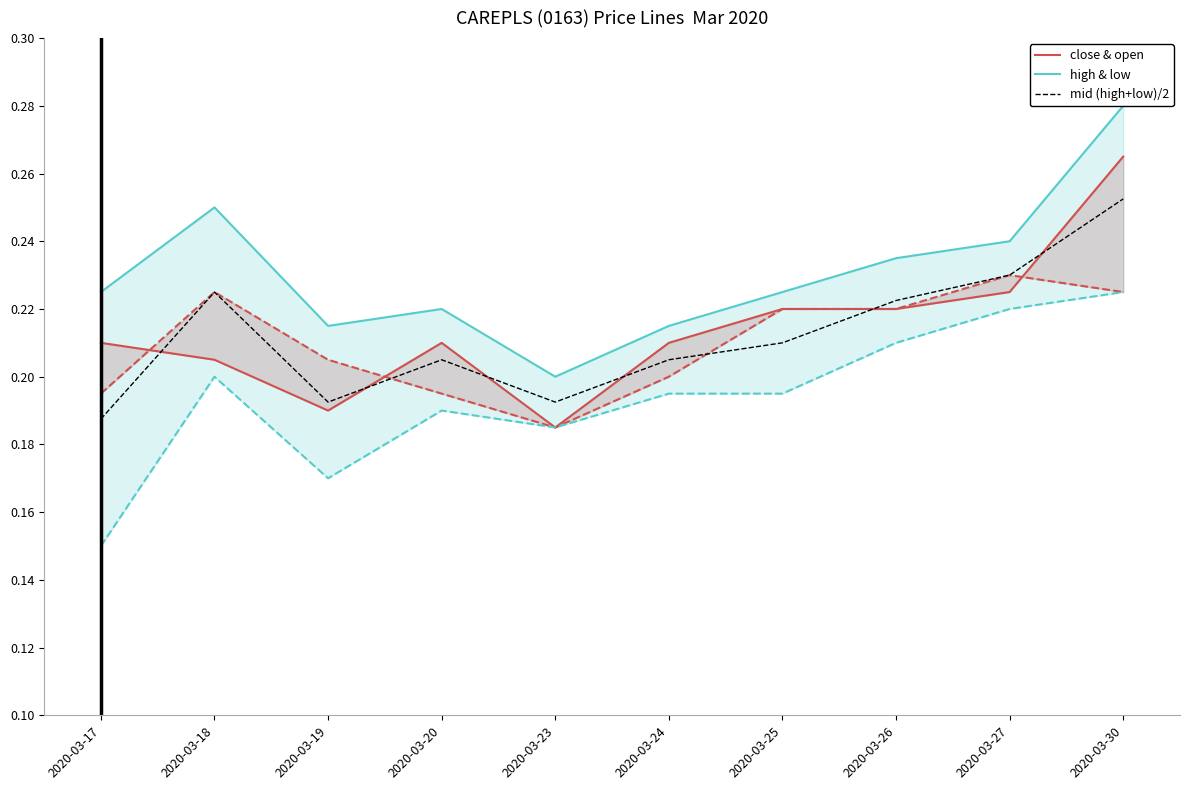

Between 2020-03-20 and 2020-03-24, which series saw the biggest shift?

high & low